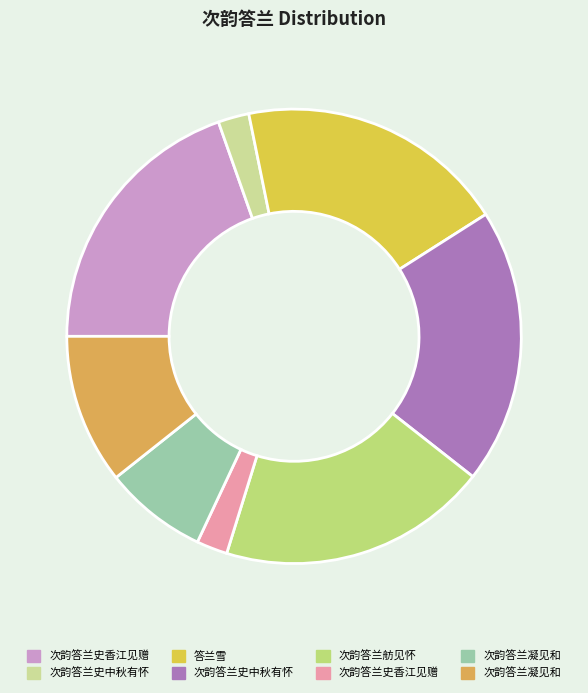

Does any single category account for the majority?

No